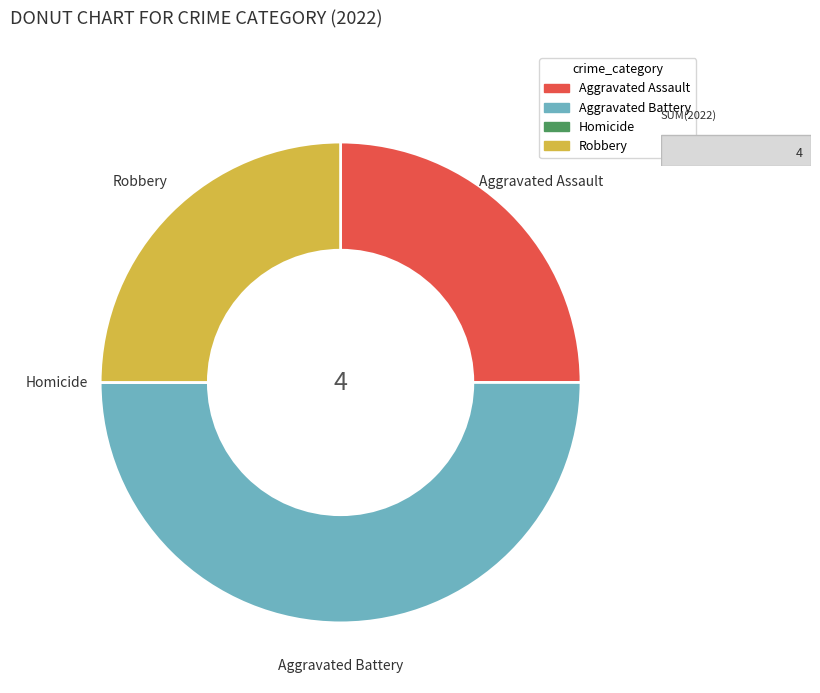

Which slice is the largest?

Aggravated Battery